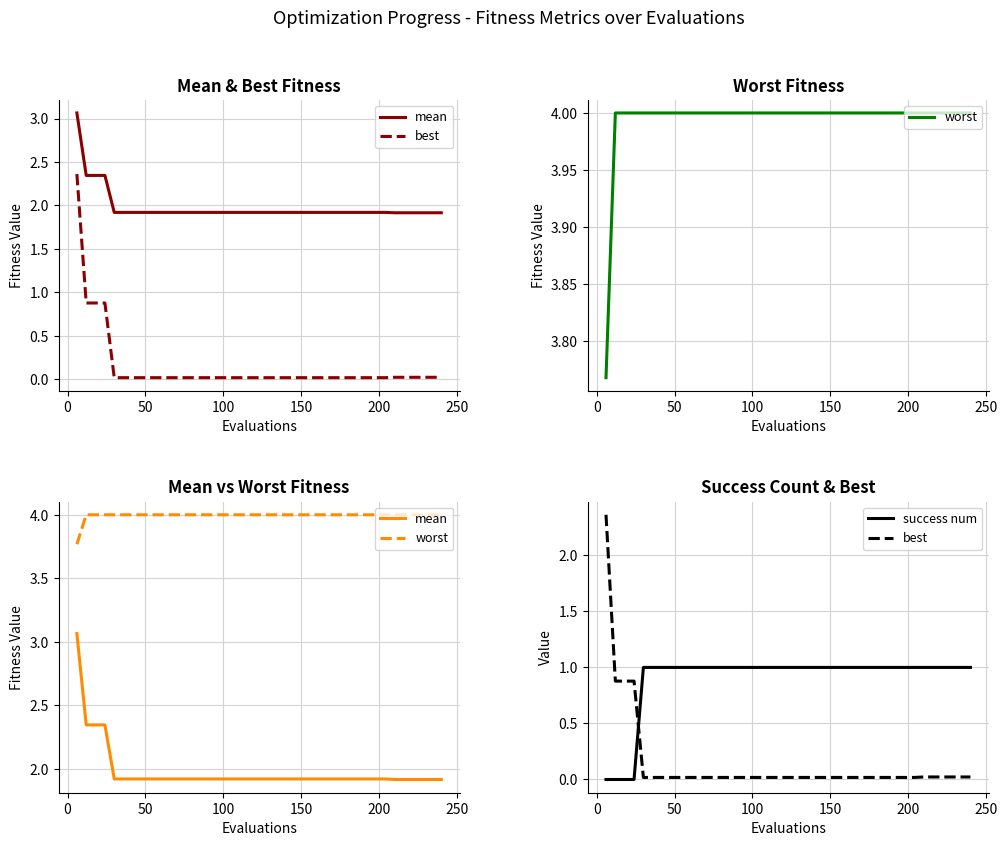

True or false: worst and best intersect in this chart.

False